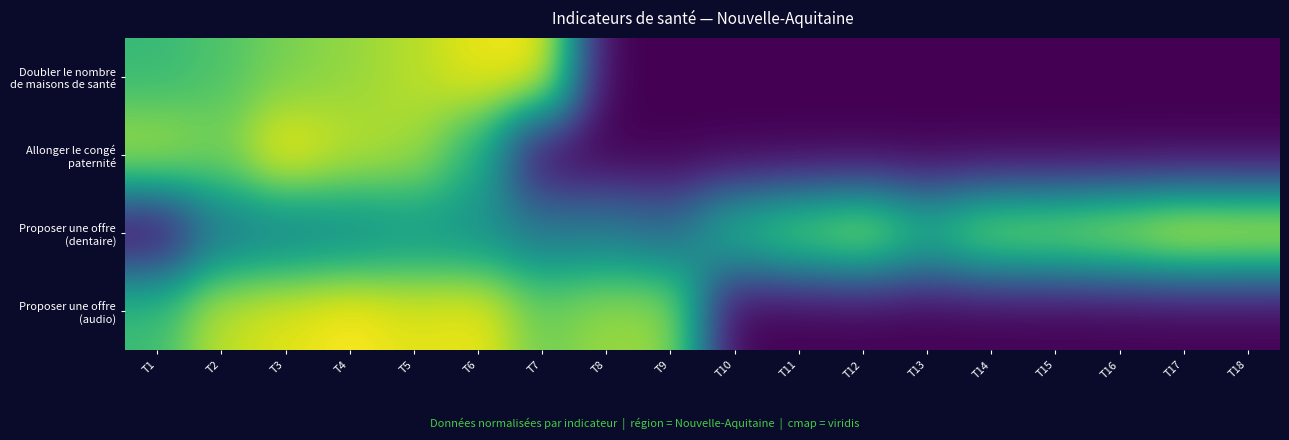

How many series are shown in this chart?

4